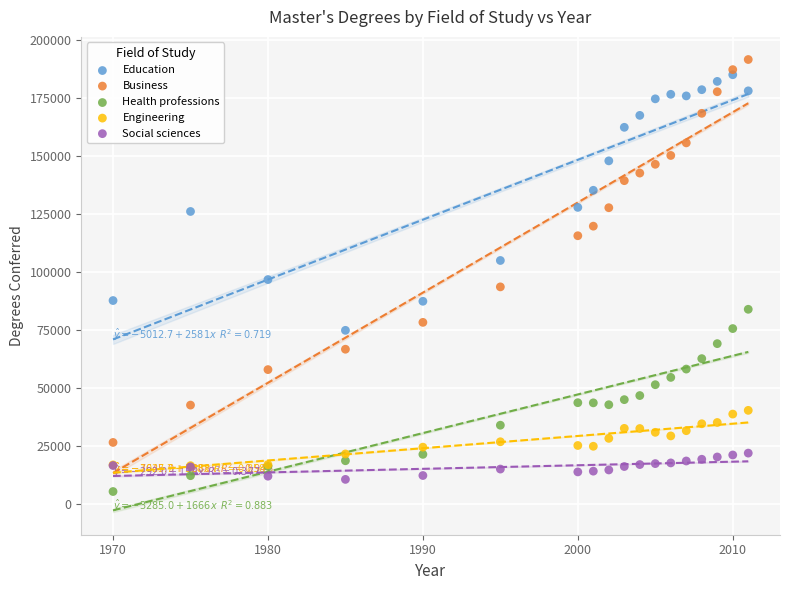

In the Business series, what Y value is closest to 109030?

115602